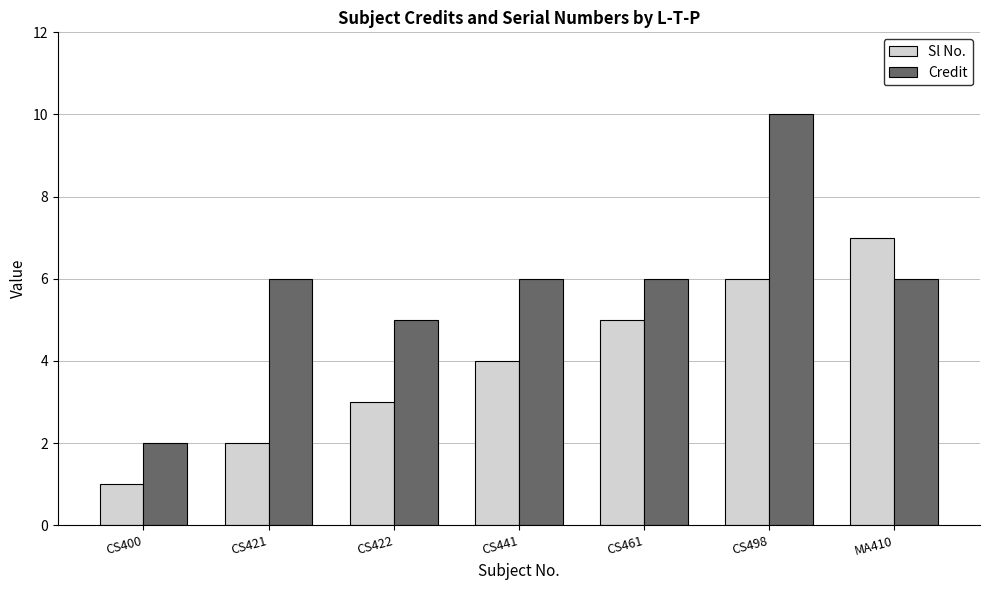

What is the maximum value for Credit?

10